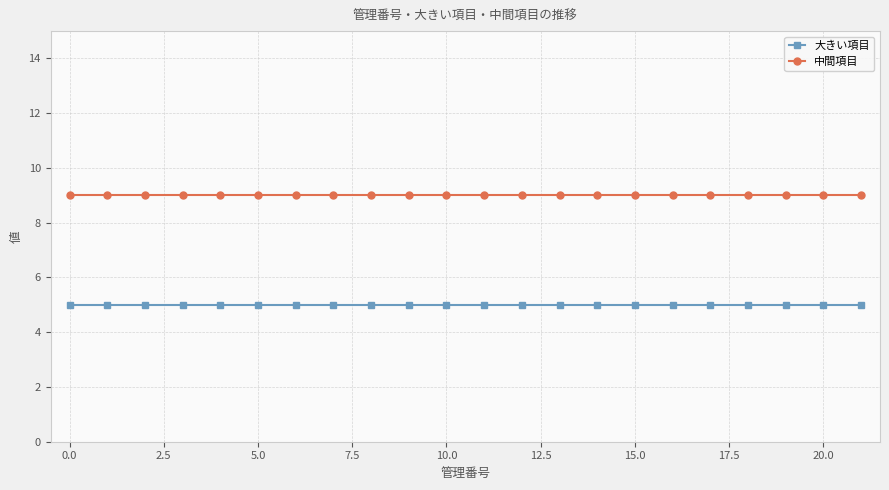

How many data points does each series have?

22